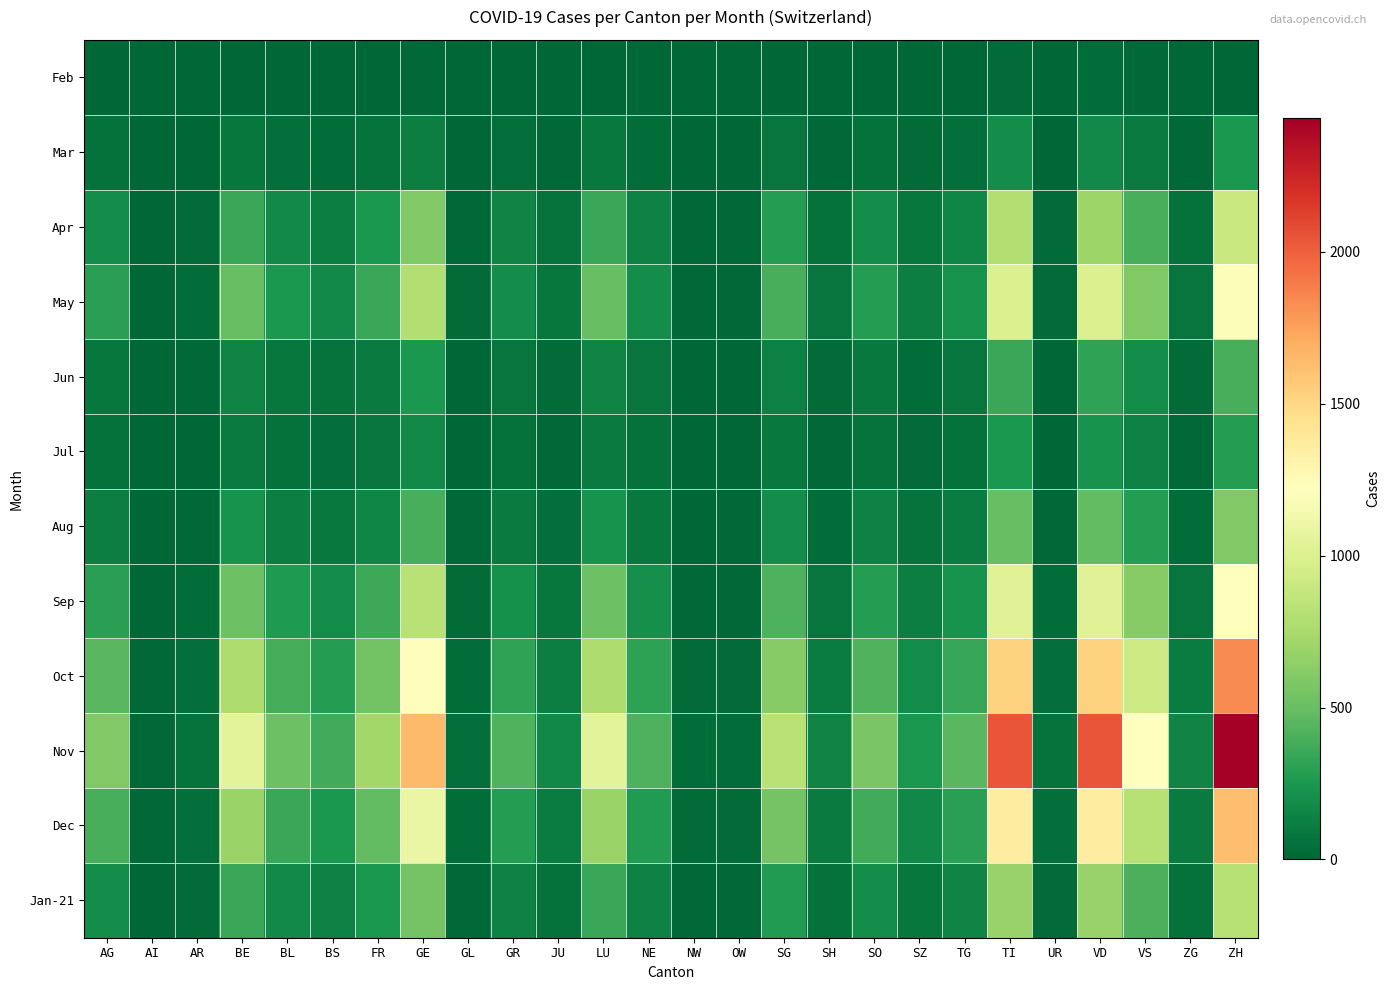

What is the spread (max minus min) of values at AR?

60